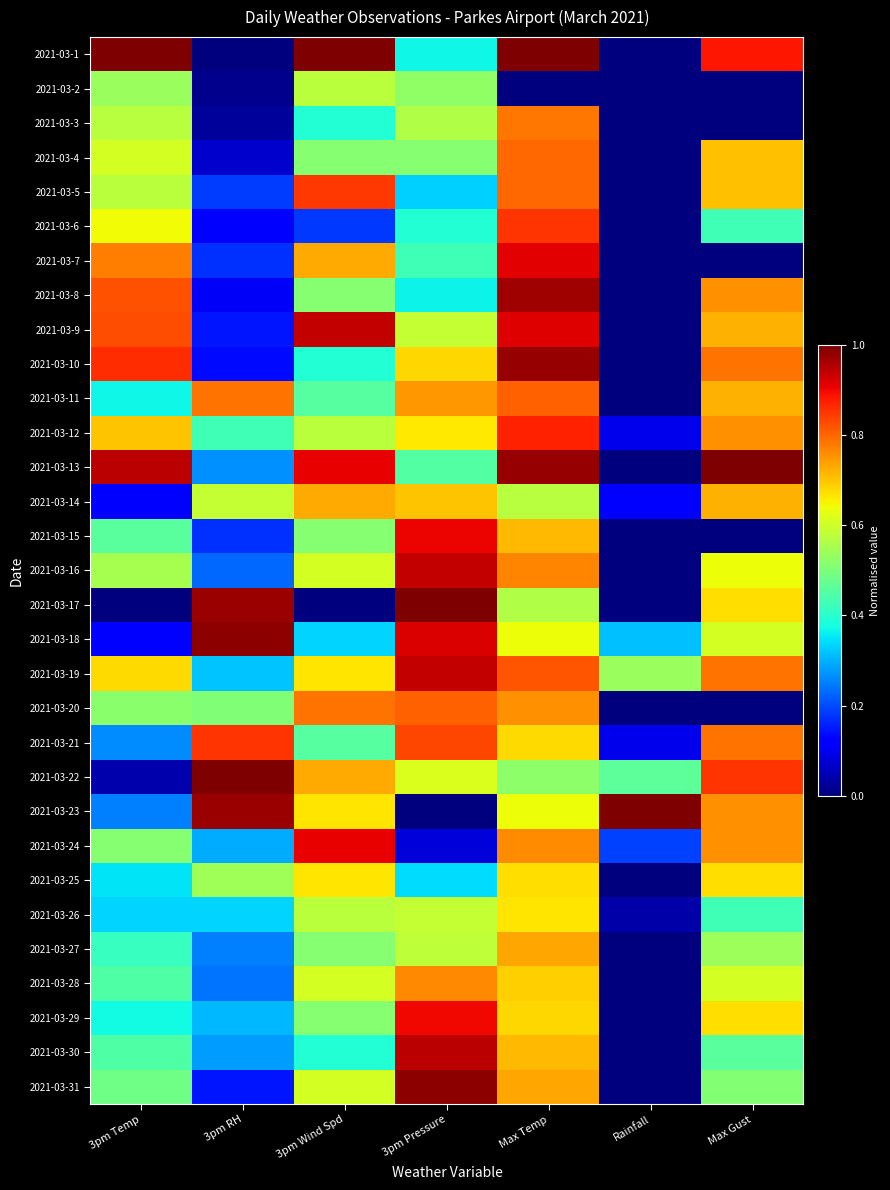

Which series has the largest range (max minus min)?

2021-03-1